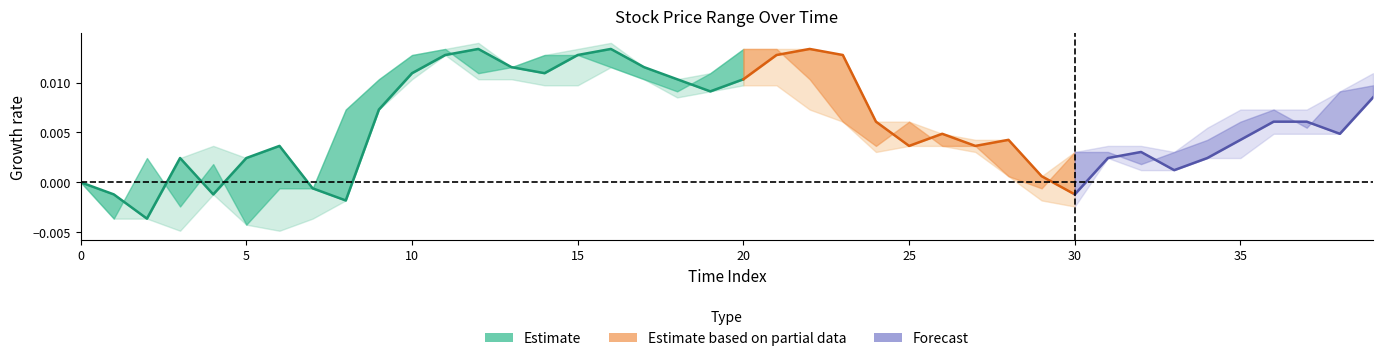

How many lines are shown in the chart?

1